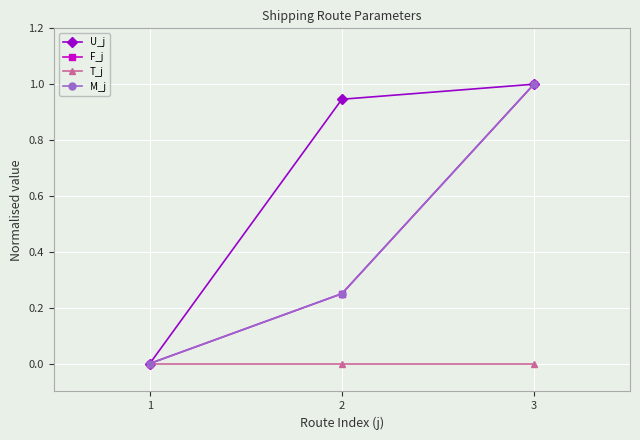

Count the M_j values in the range 0 to 1.

3